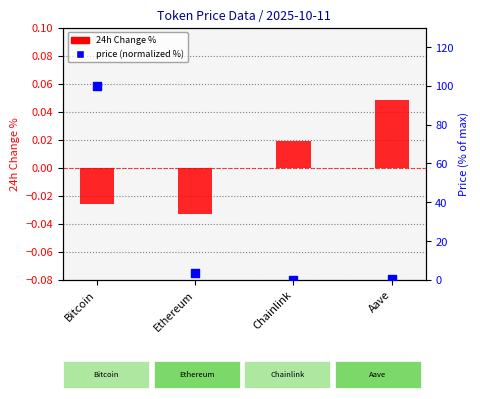

At how many categories does at least one series exceed 54?

1